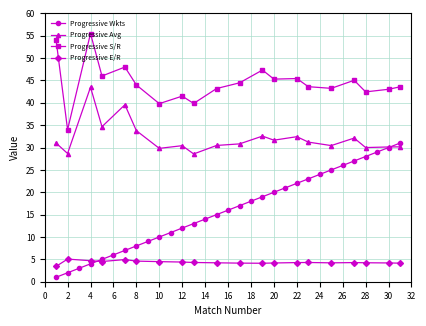

Is it true that Progressive Wkts equals 21 at 14?

False